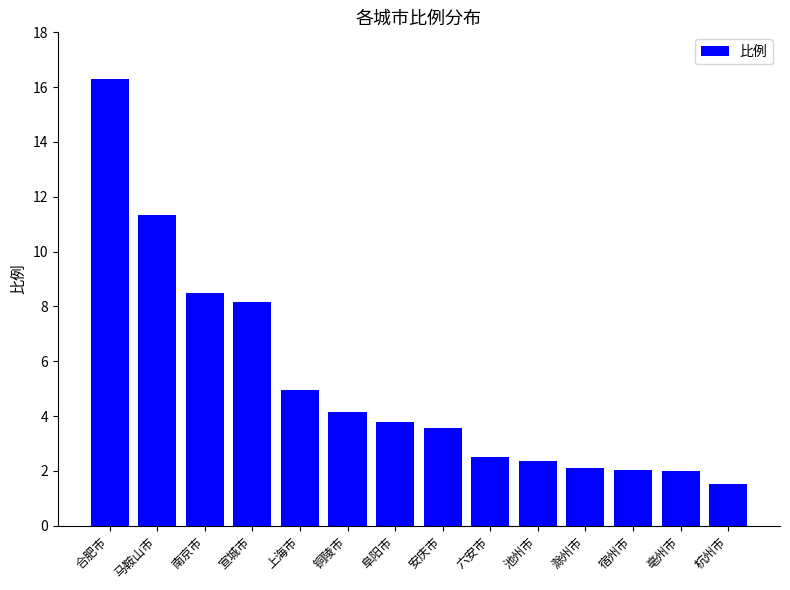

The chart shows a value of 8.2 at 宣城市. True or false?

True